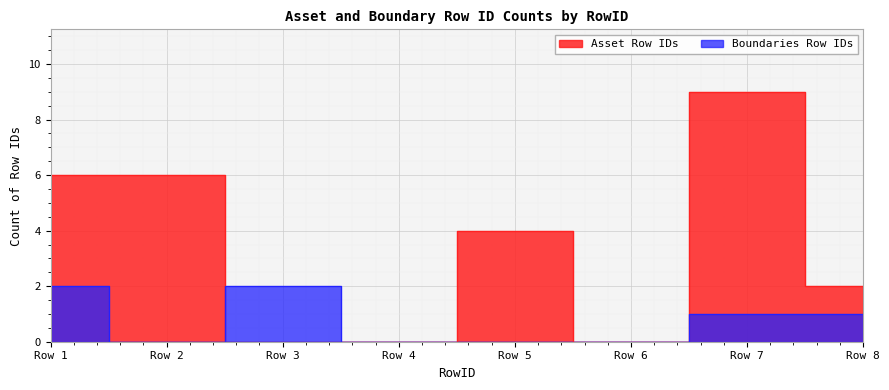

True or false: Asset Row IDs and Boundaries Row IDs cross at least once.

True